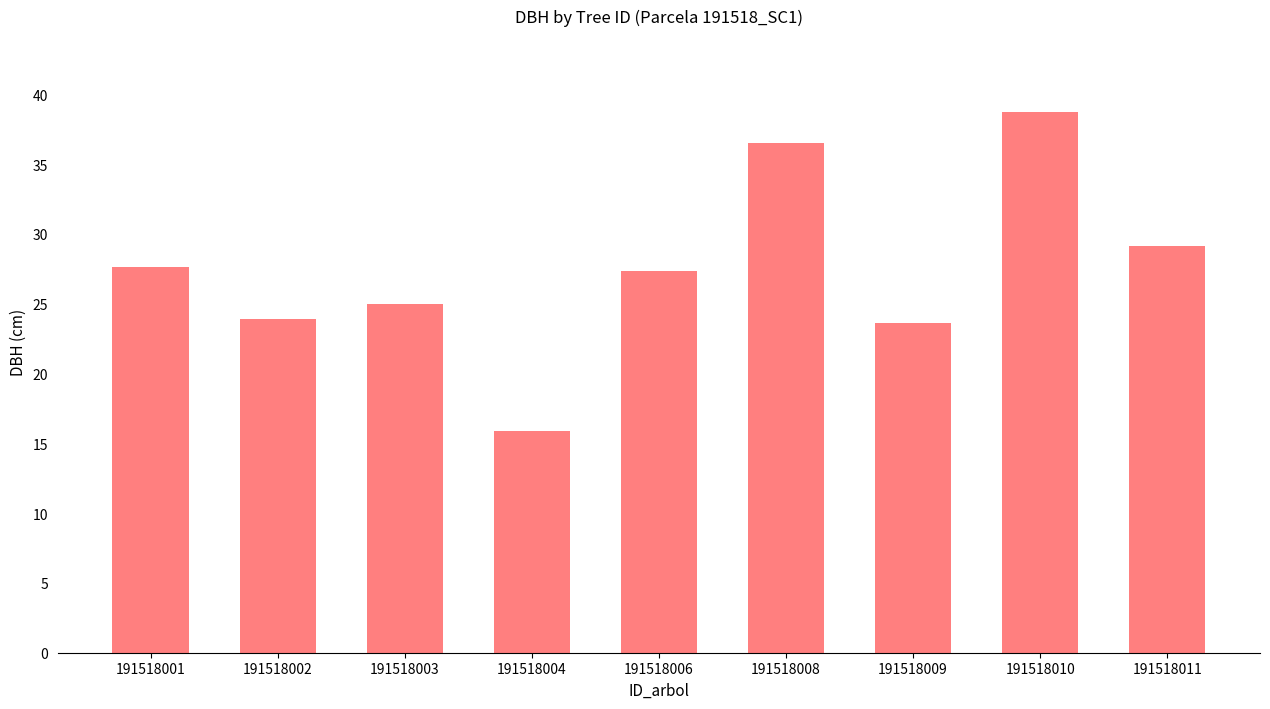

How many data points are above 27?

5